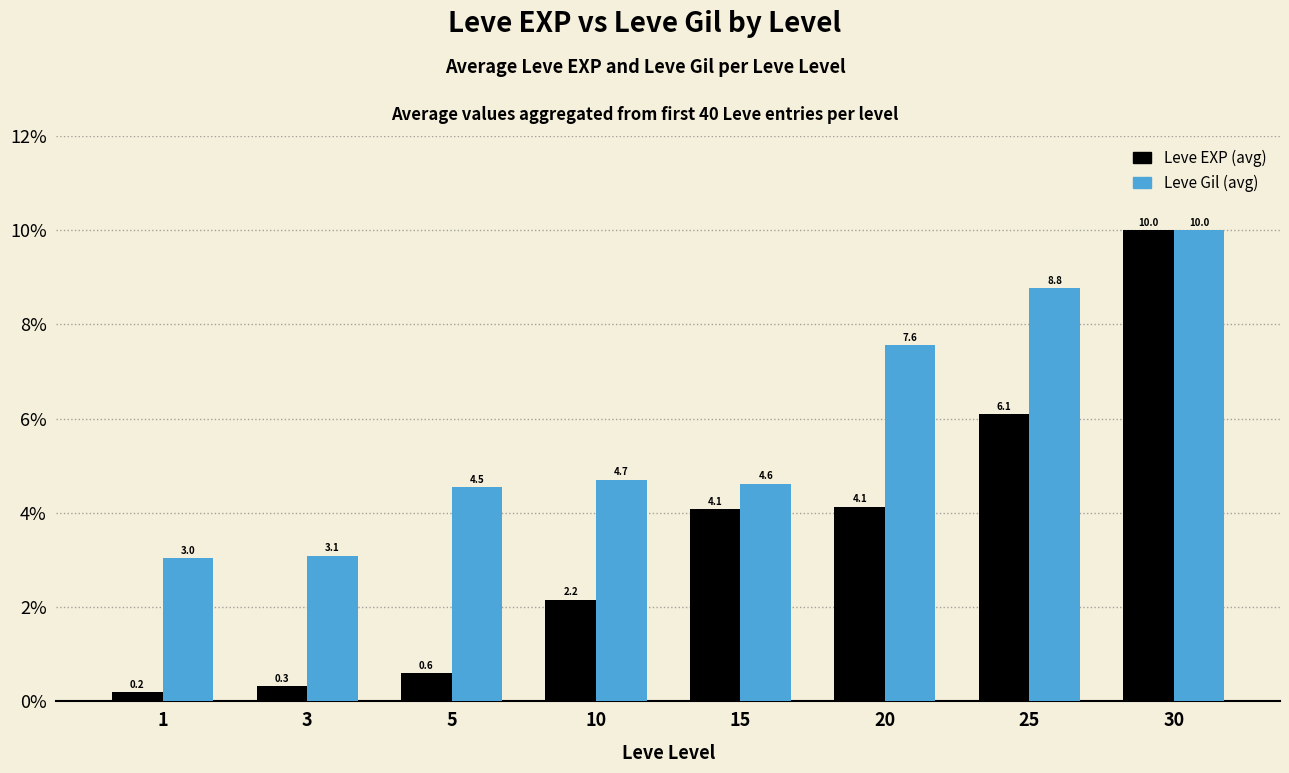

Which series has the largest total across all categories?

Leve Gil (avg)